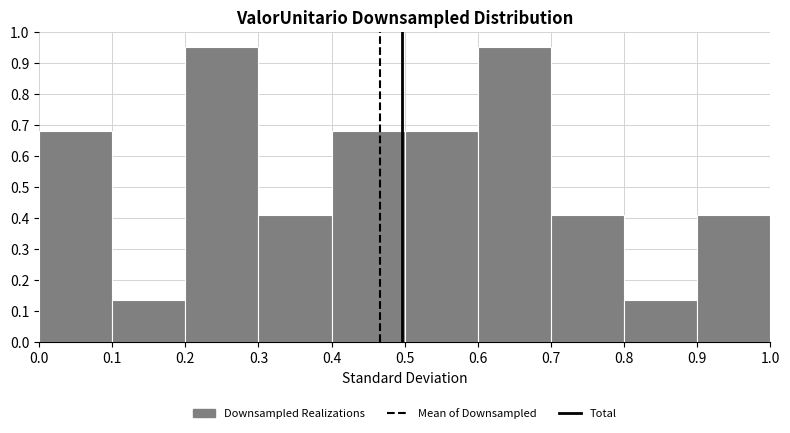

What is the height of the bar covering 0.5 to 0.6 on the x-axis? The values are not printed on the chart, so give them approximately, as read against the axis.

0.68